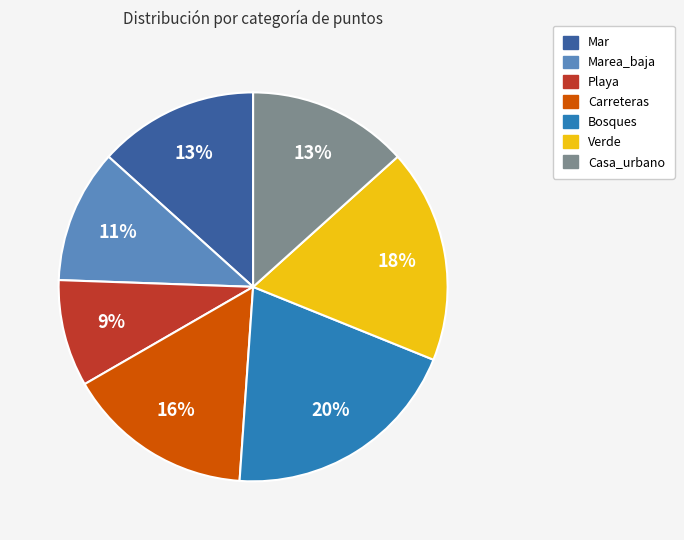

Is there any slice that represents more than half of the pie?

No